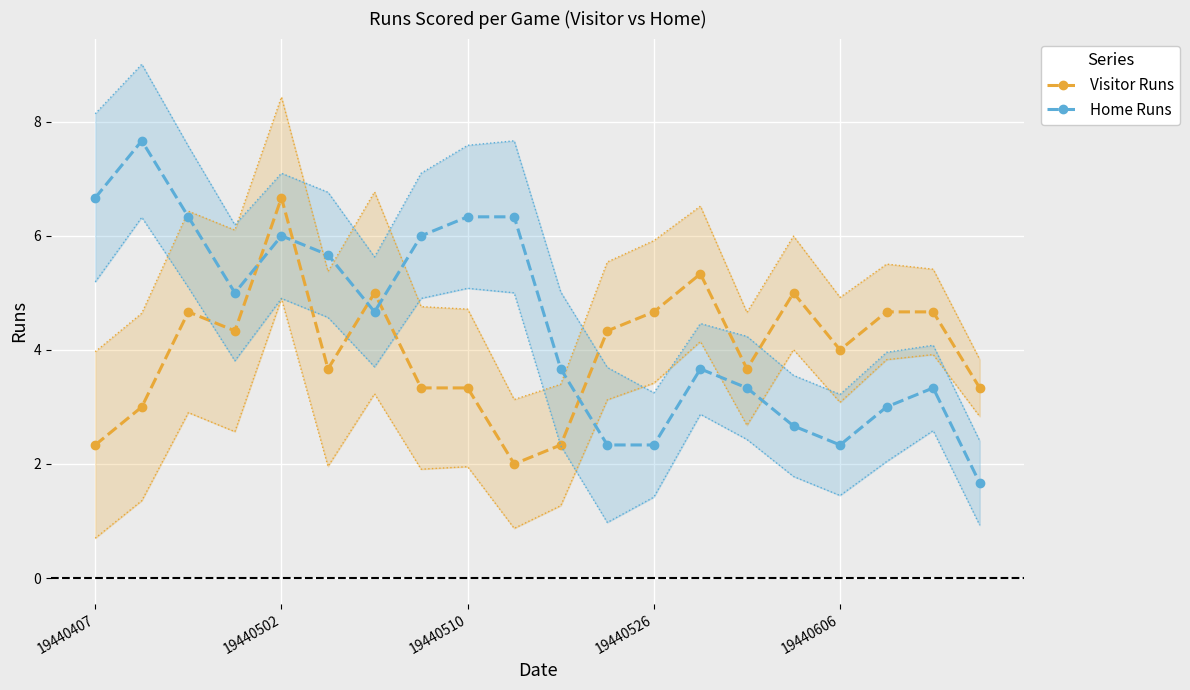

Is it true that Home Runs equals 10.9 at 19440407?

False